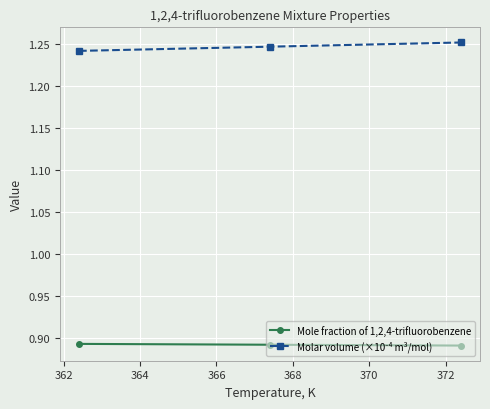

Does the chart display data point markers on the line(s)?

Yes